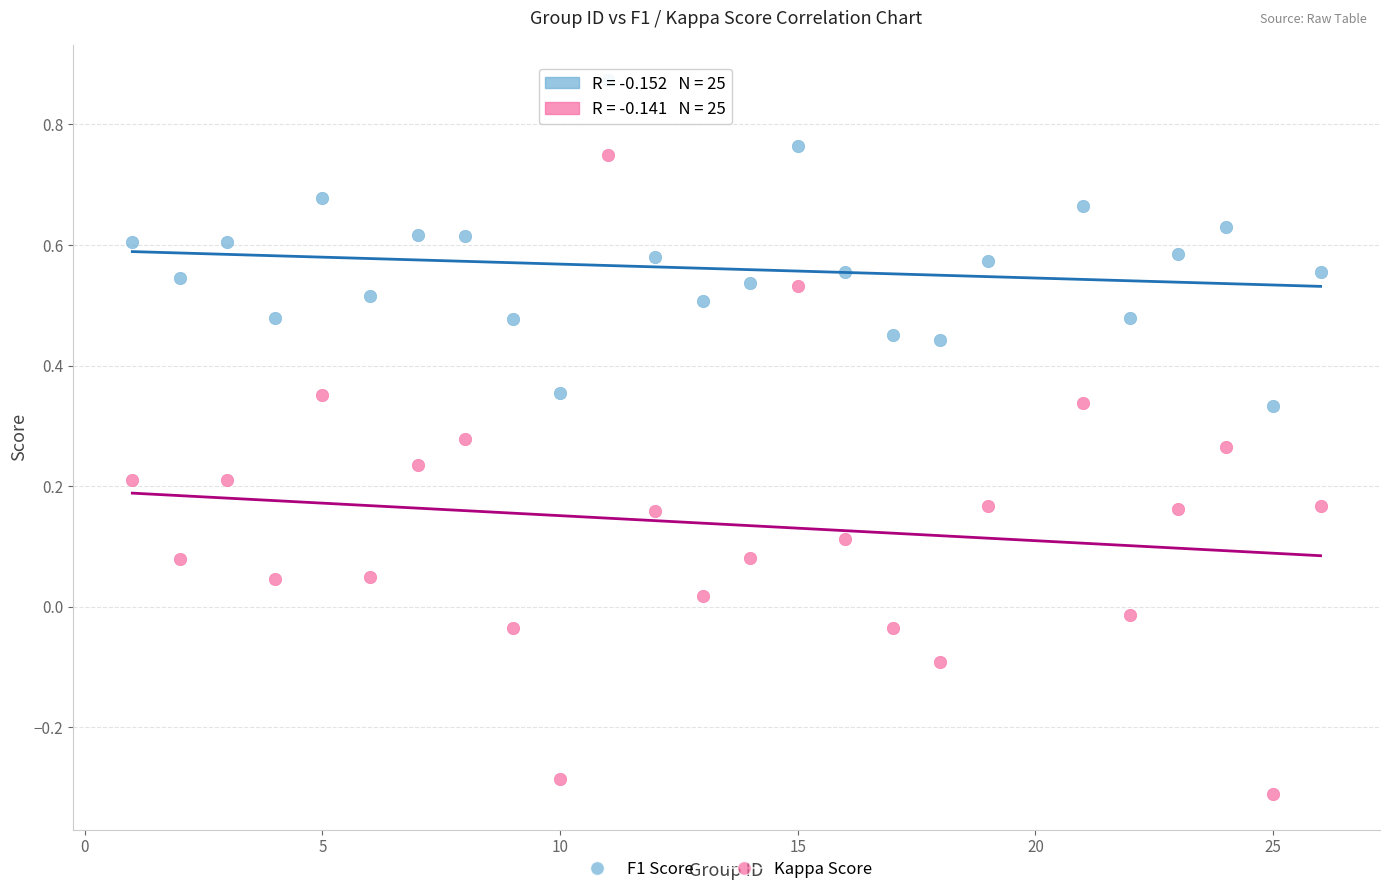

Which series has the largest Y range (max minus min)?

Kappa Score